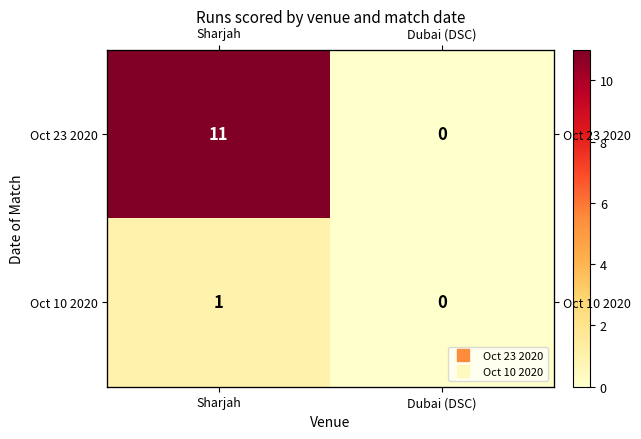

The value of Oct 23 2020 at Sharjah is 11. True or false?

True